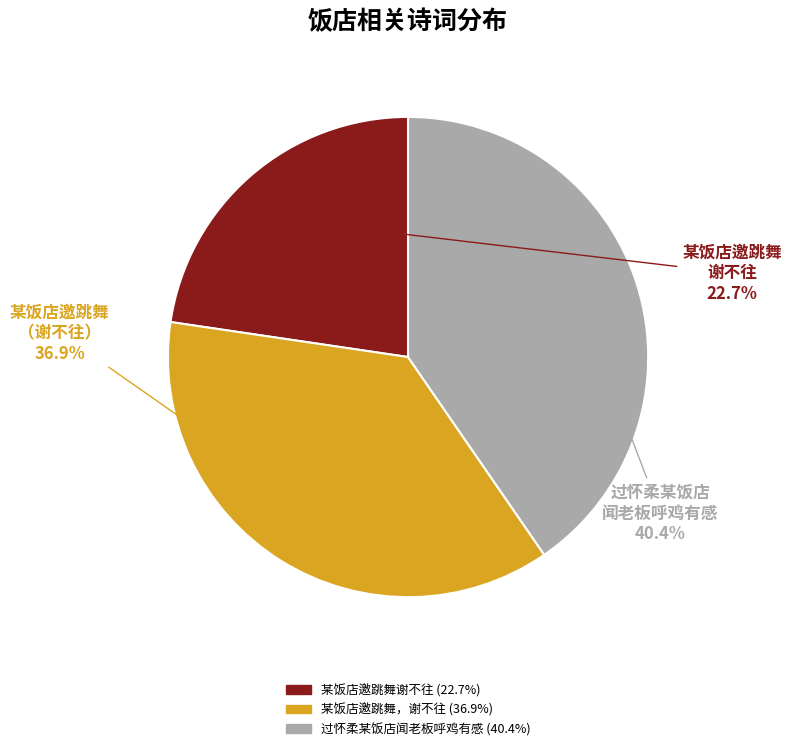

Is it true that 某饭店邀跳舞谢不往 is 23% of the pie?

True